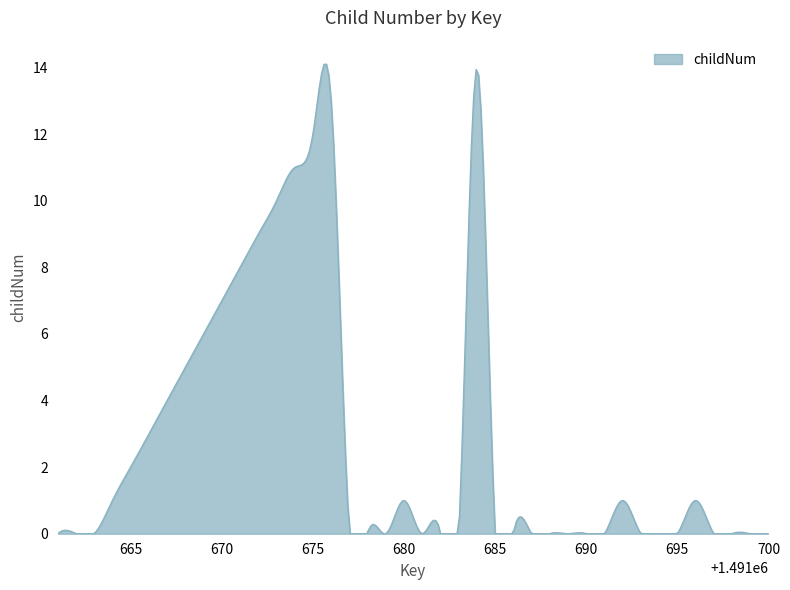

What is the difference between the maximum and minimum values?

14.1